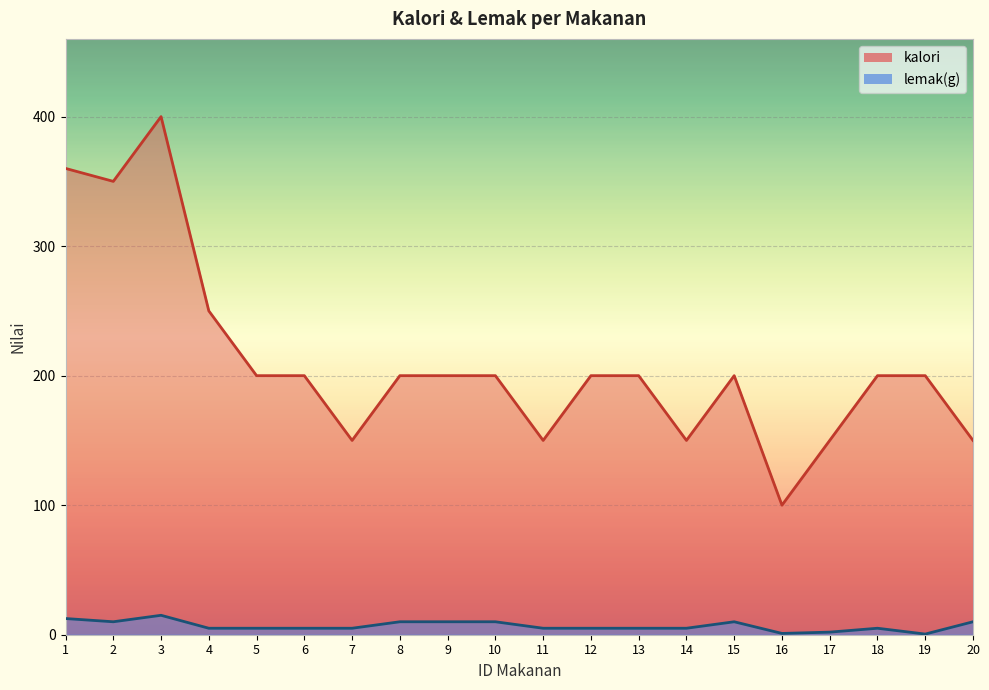

What is the lowest value of the lemak(g) series?

0.5